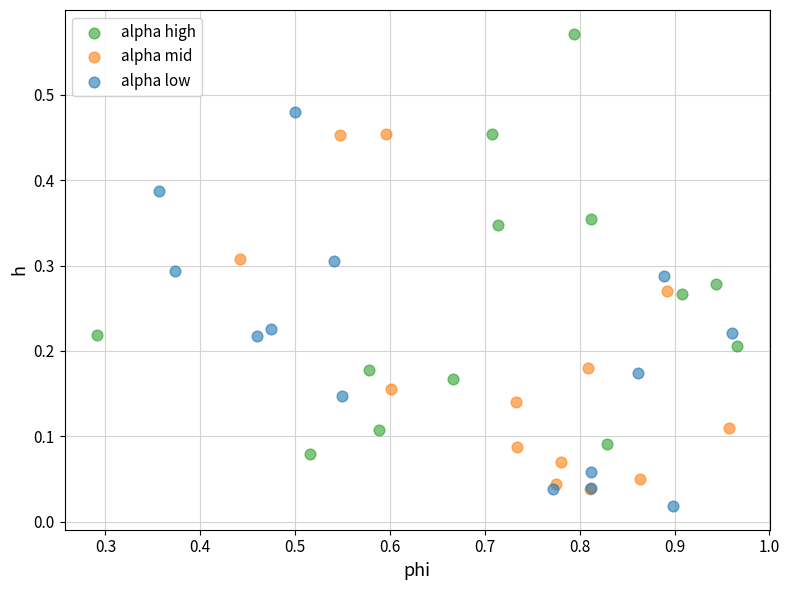

What are all the series names shown in the legend?

alpha high, alpha mid, alpha low